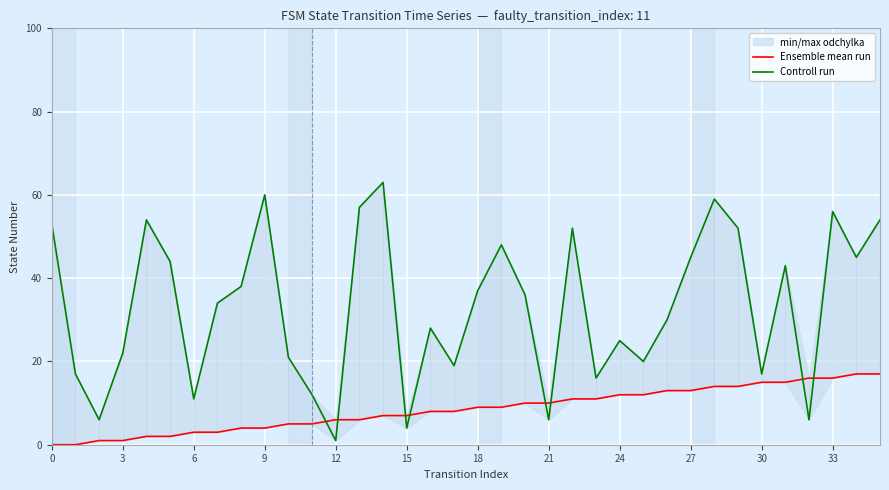

How many categories are shown in the chart?

36